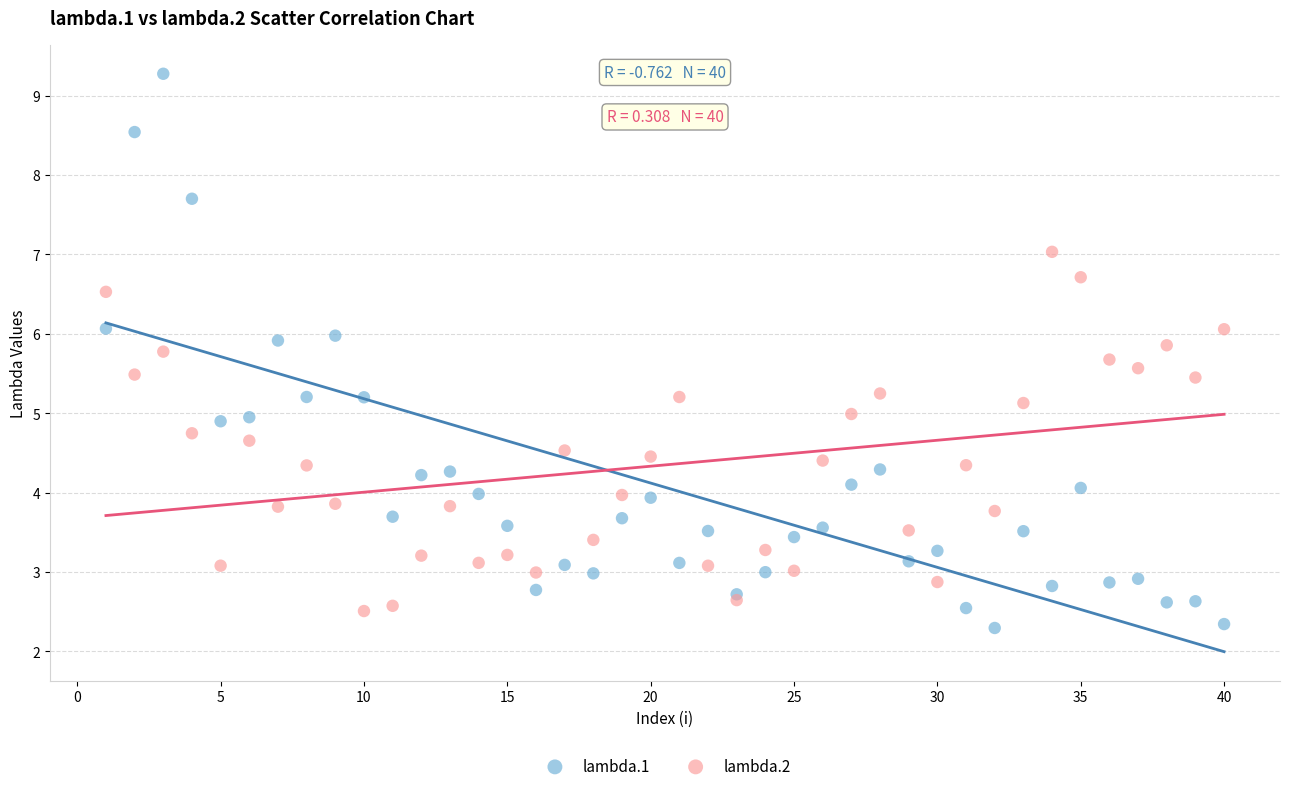

Which series reaches the maximum Y coordinate?

lambda.1